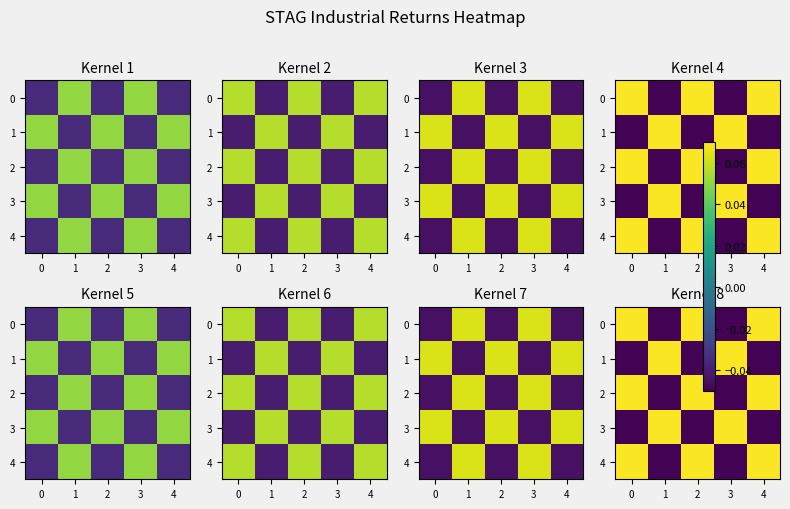

At 3, list the series in order from smallest to largest.

0, 2, 4, 1, 3